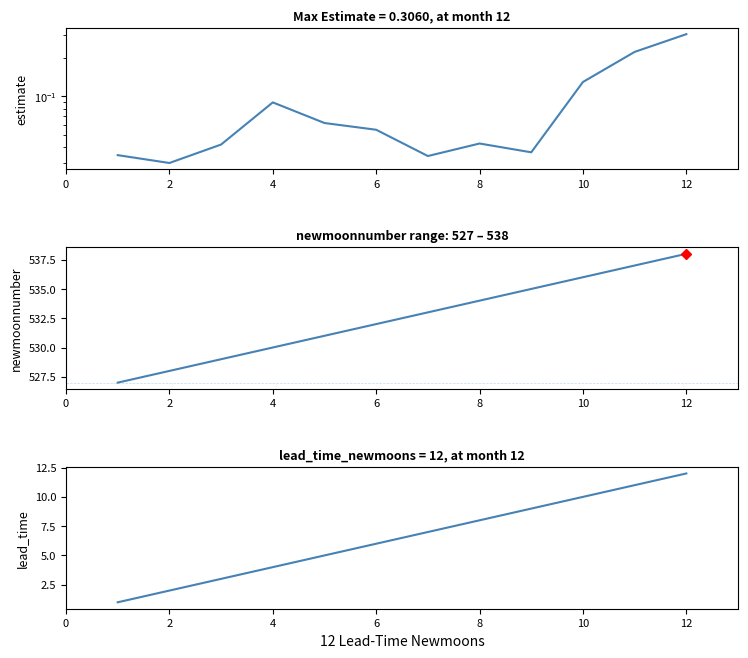

What is the value of the estimate point at the 6th from the left?

0.1